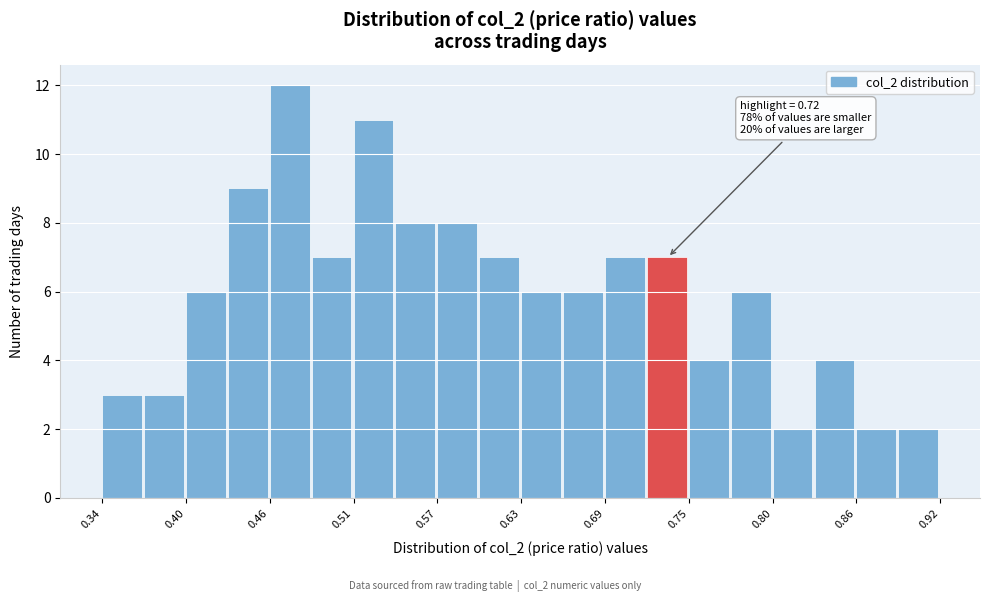

Read against the x-axis, roughly where is the centre of the tallest bar?

0.47